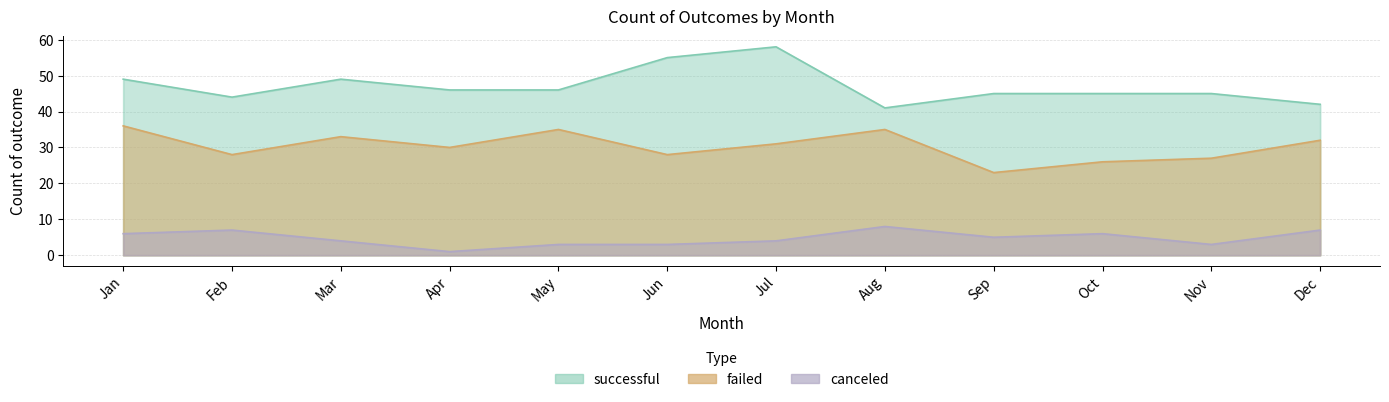

How many categories are shown in the chart?

12